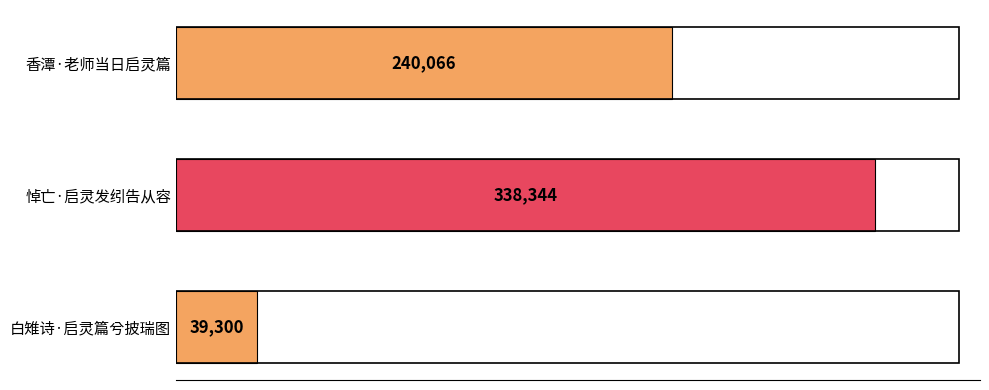

List the labels in order of value, smallest first.

白雉诗·启灵篇兮披瑞图, 香潭·老师当日启灵篇, 悼亡·启灵发纼告从容